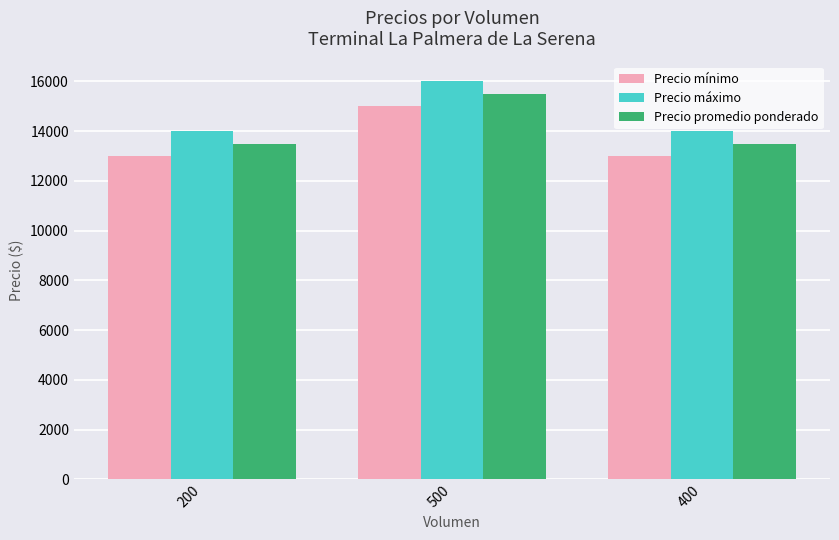

What is the sum of the Precio máximo values at 500 and 400?

30000